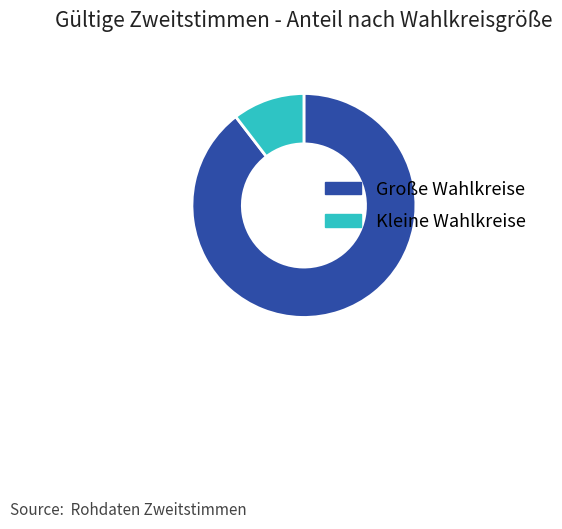

What is the smallest slice in the pie chart?

Kleine Wahlkreise